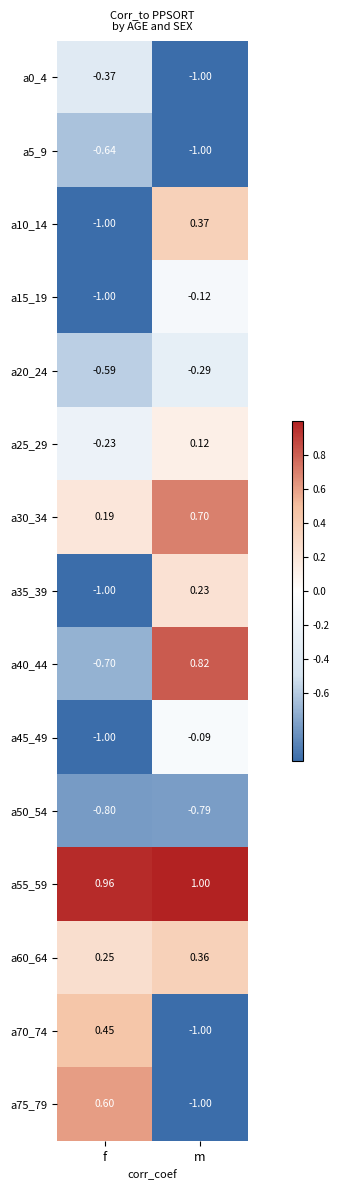

List the labels in order of a35_39 value, largest first.

m, f